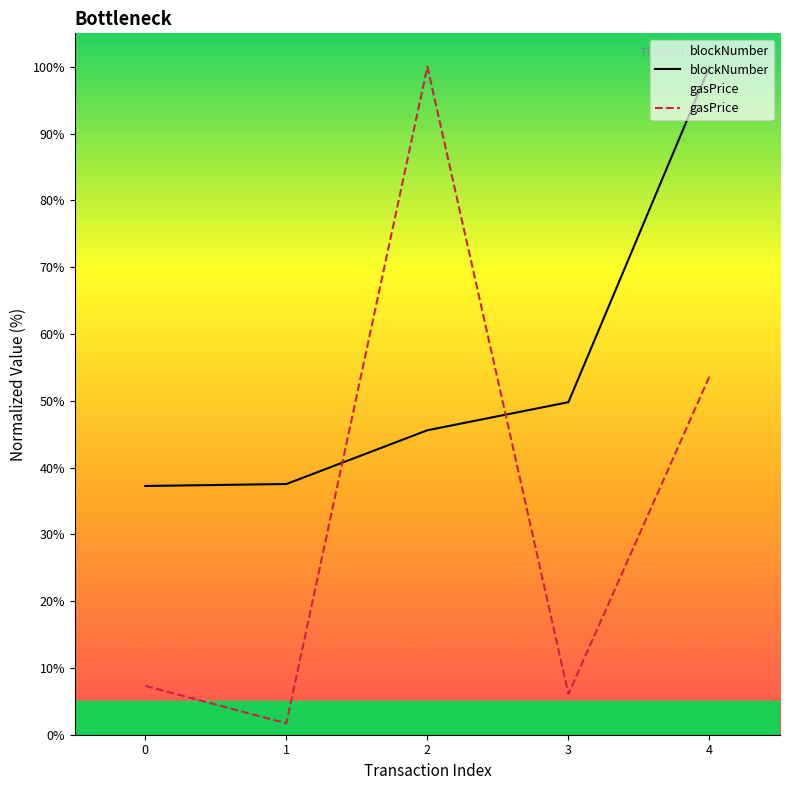

Where is gasPrice nearest to the value 50?

4